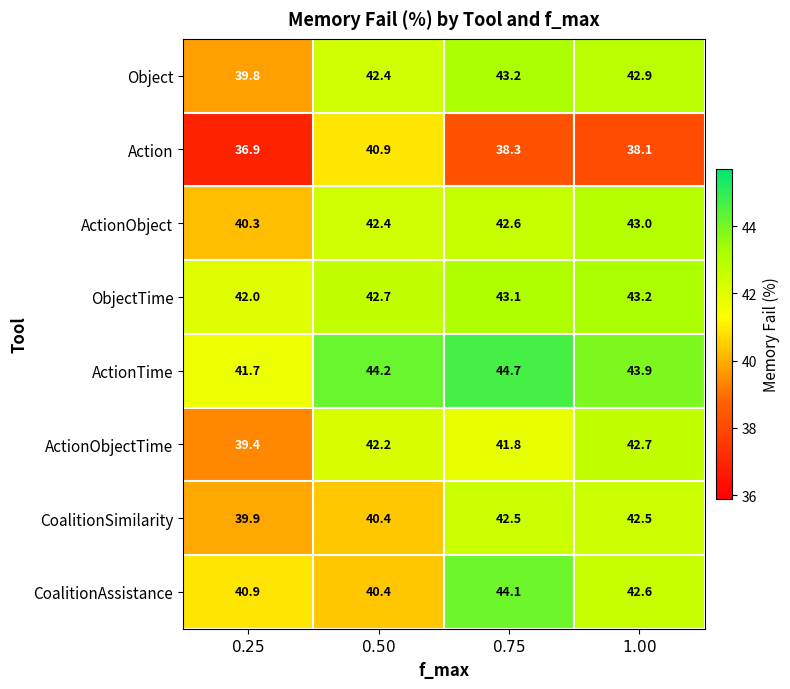

At how many categories does at least one series exceed 43?

3